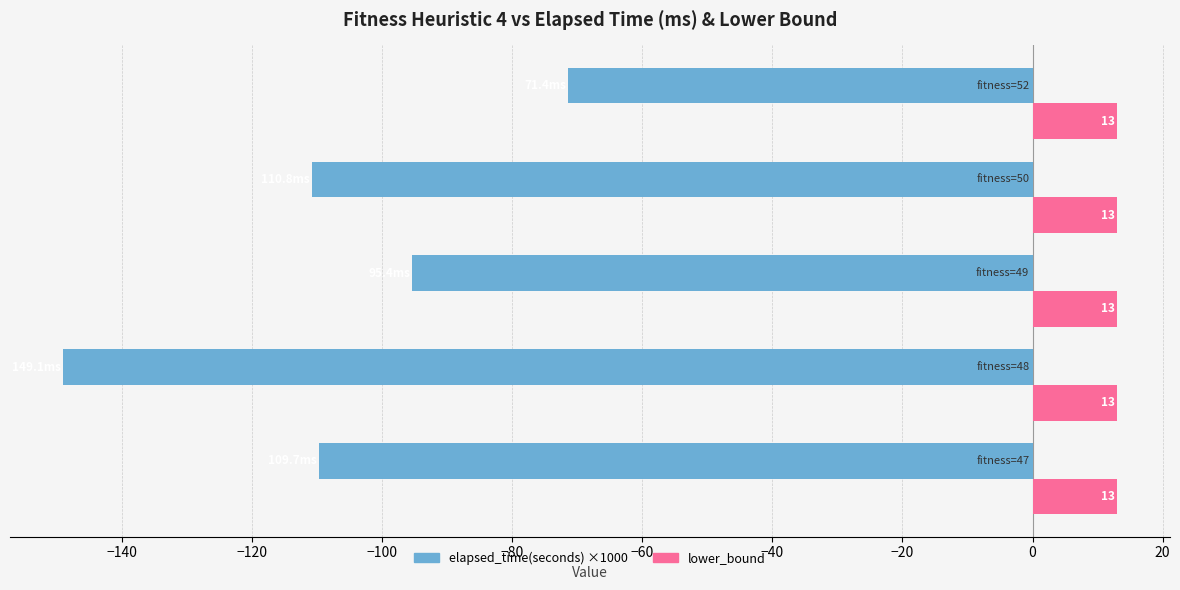

What is the smallest value displayed?

-149.1